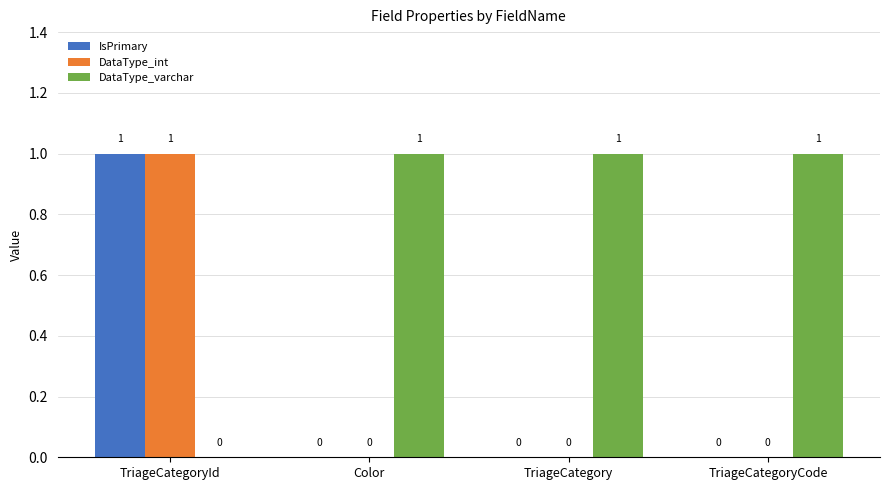

Are the bars grouped side by side (vs. stacked)?

Yes